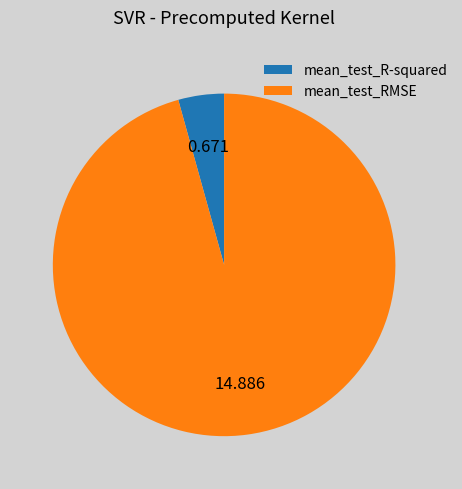

Which slice represents more than half of the pie?

mean_test_RMSE